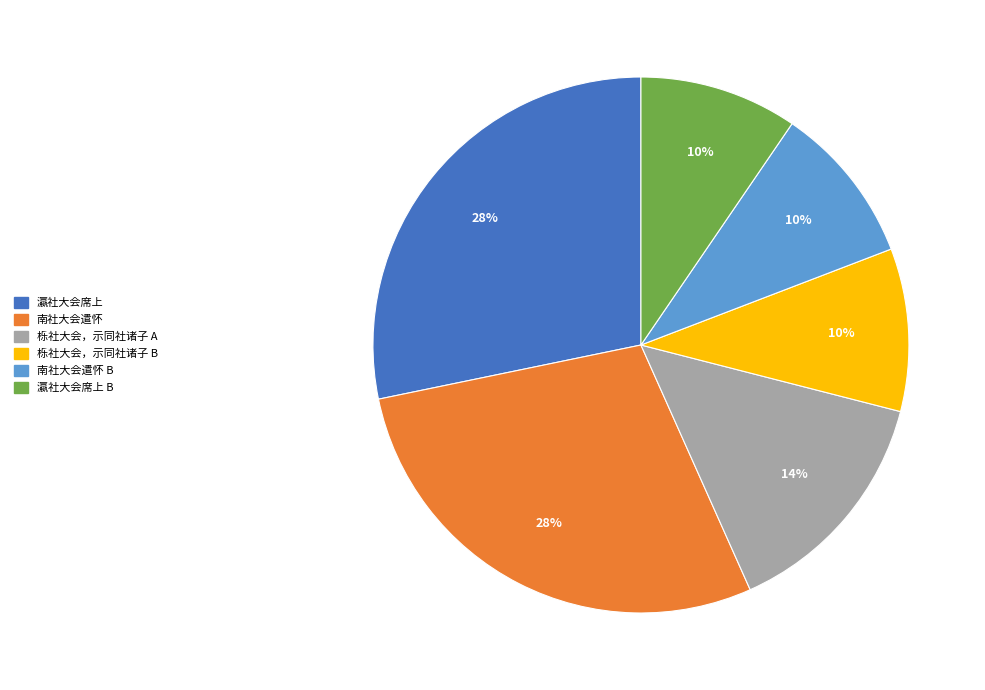

True or false: 南社大会遣怀 B accounts for 23% of the total.

False